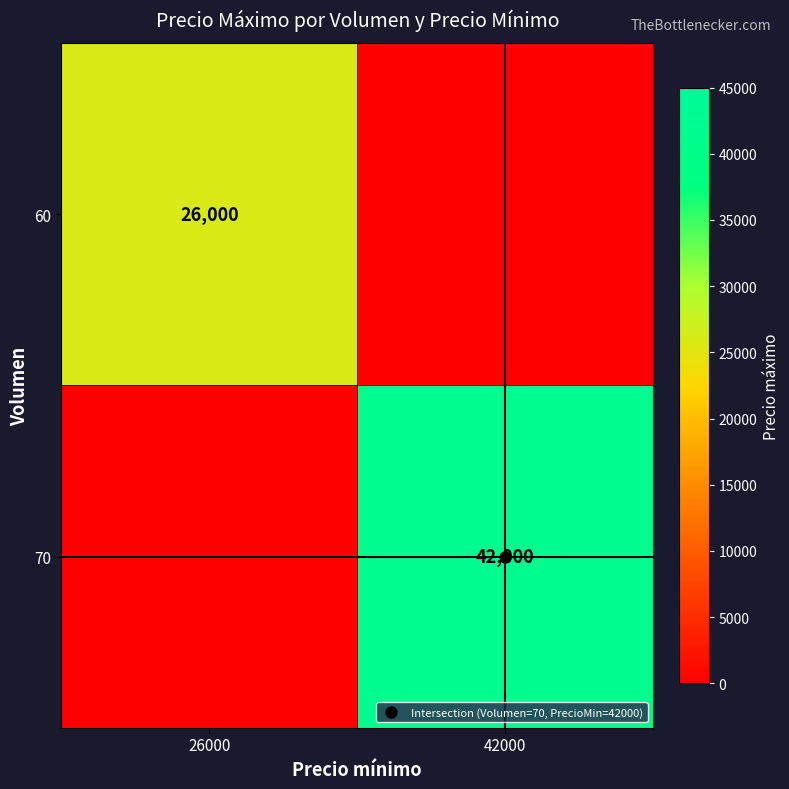

The value of 70 at 42000 is 19340. True or false?

False